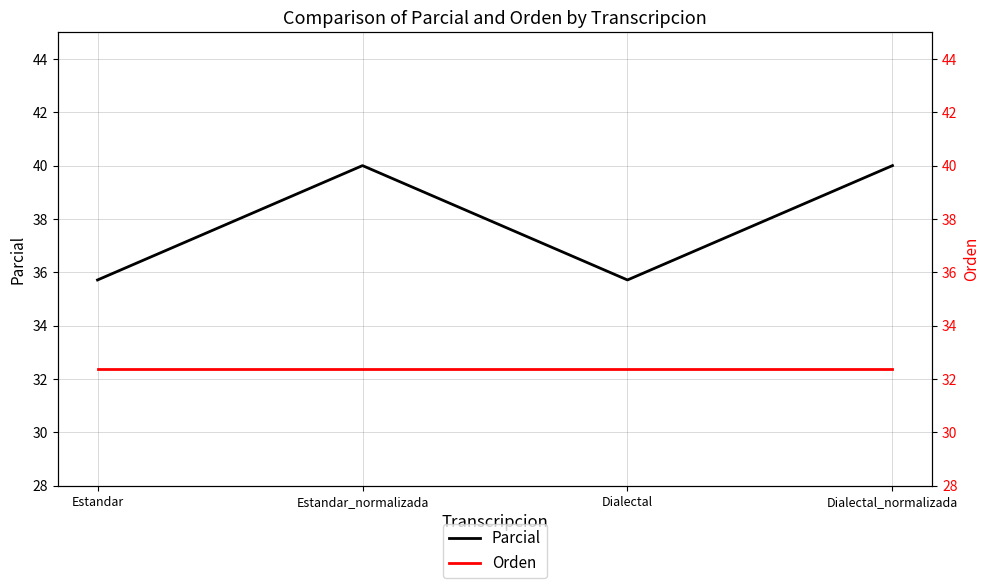

True or false: Parcial has a value of 35.7 at Estandar.

True